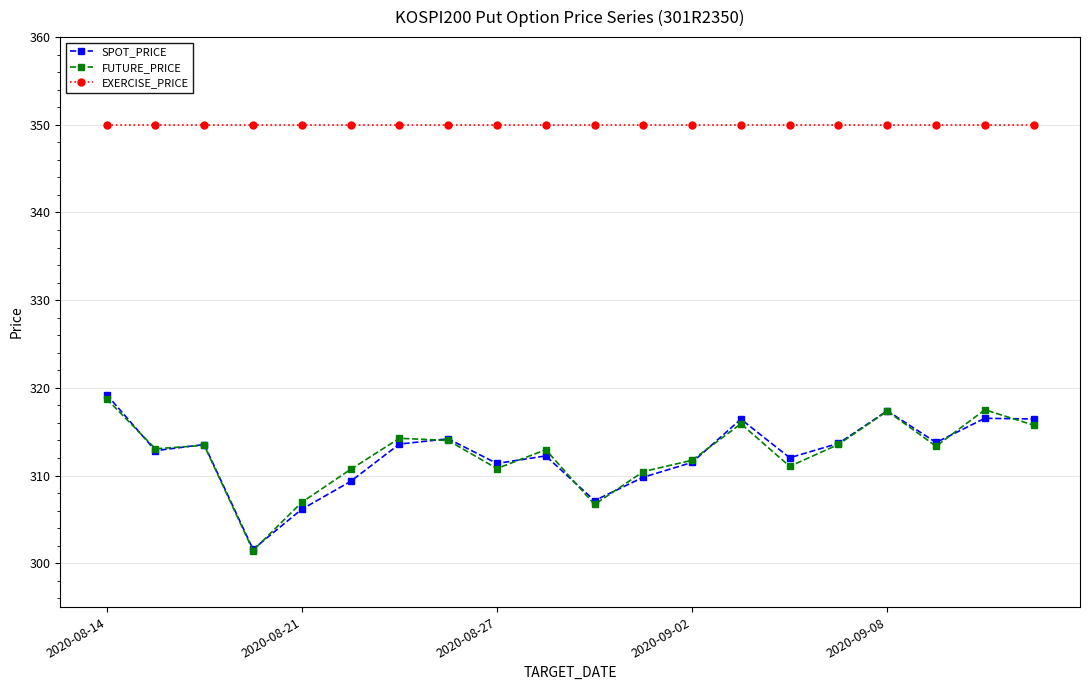

Is this an area chart (filled region under the line)?

No